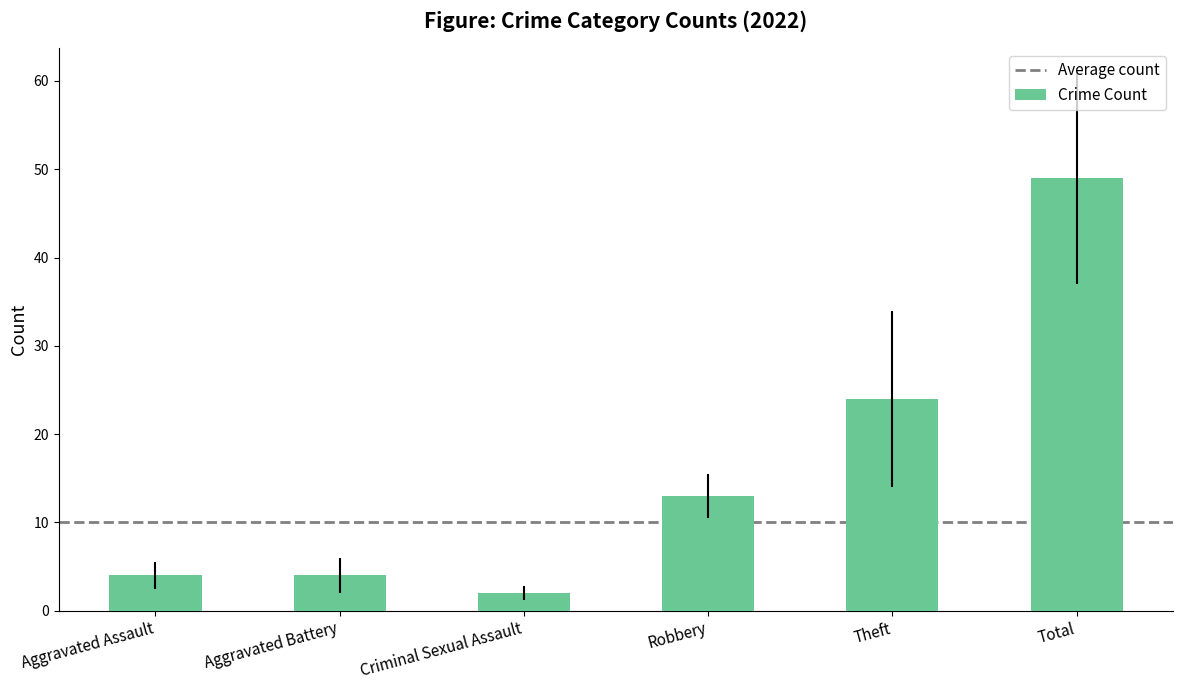

At which label is the value closest to 25?

Theft